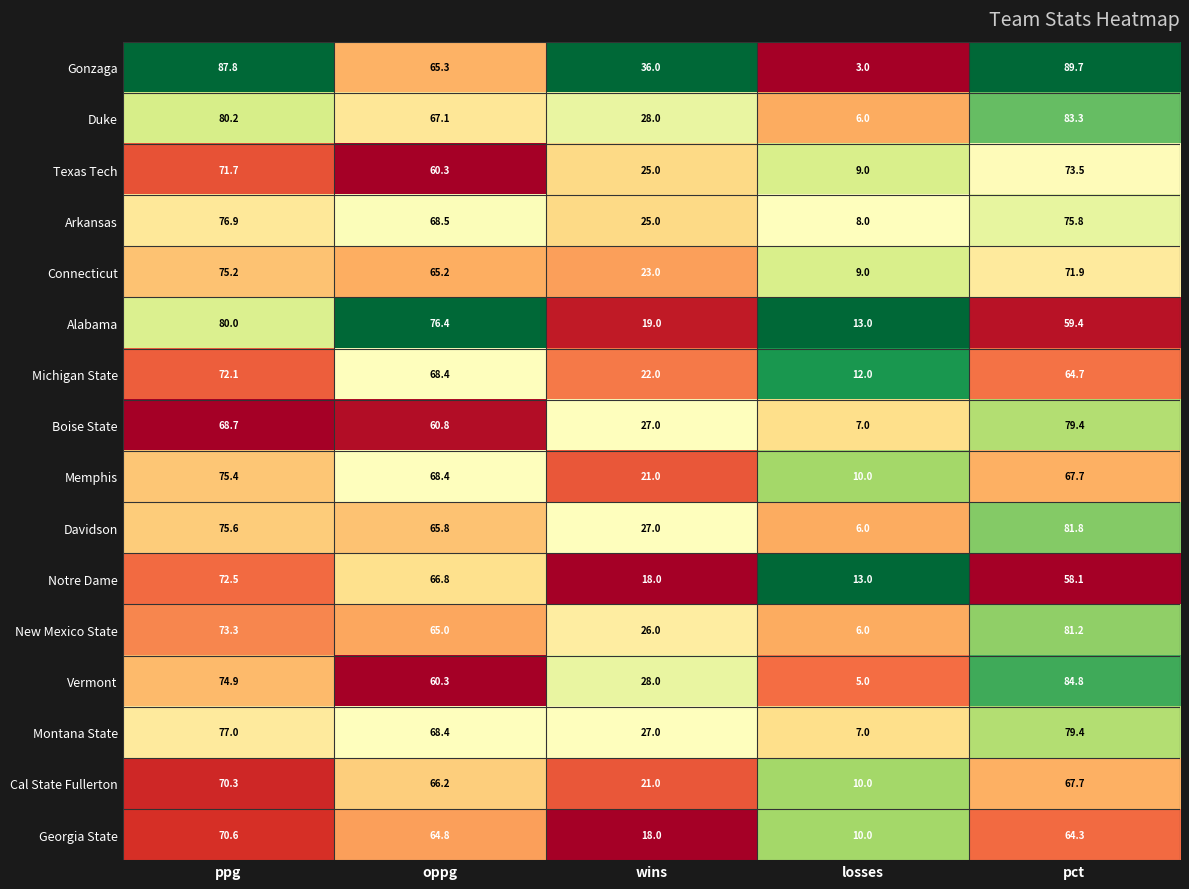

What is the sum of all New Mexico State values?

251.5